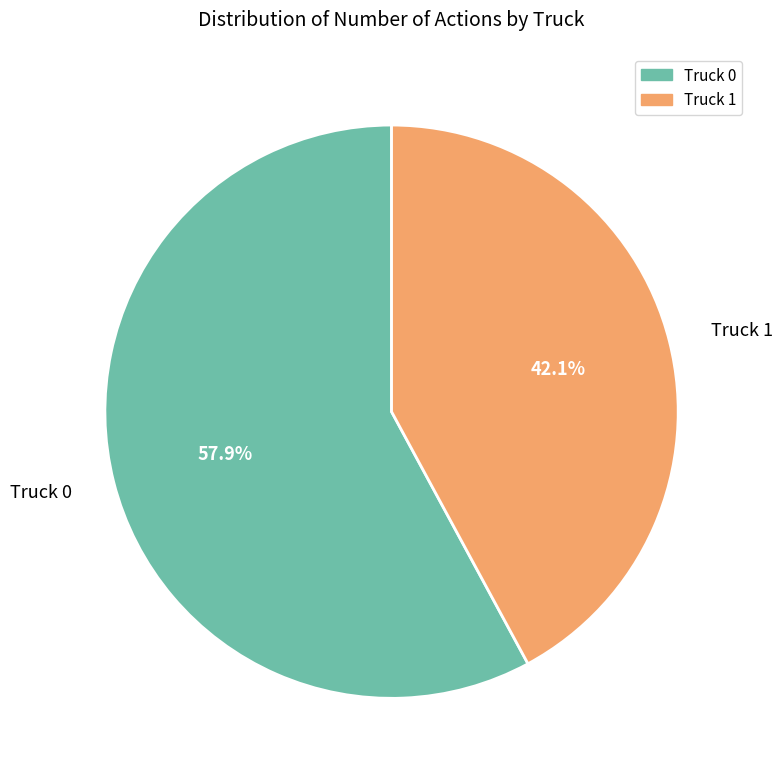

The Truck 0 slice represents 50% of the pie. True or false?

False